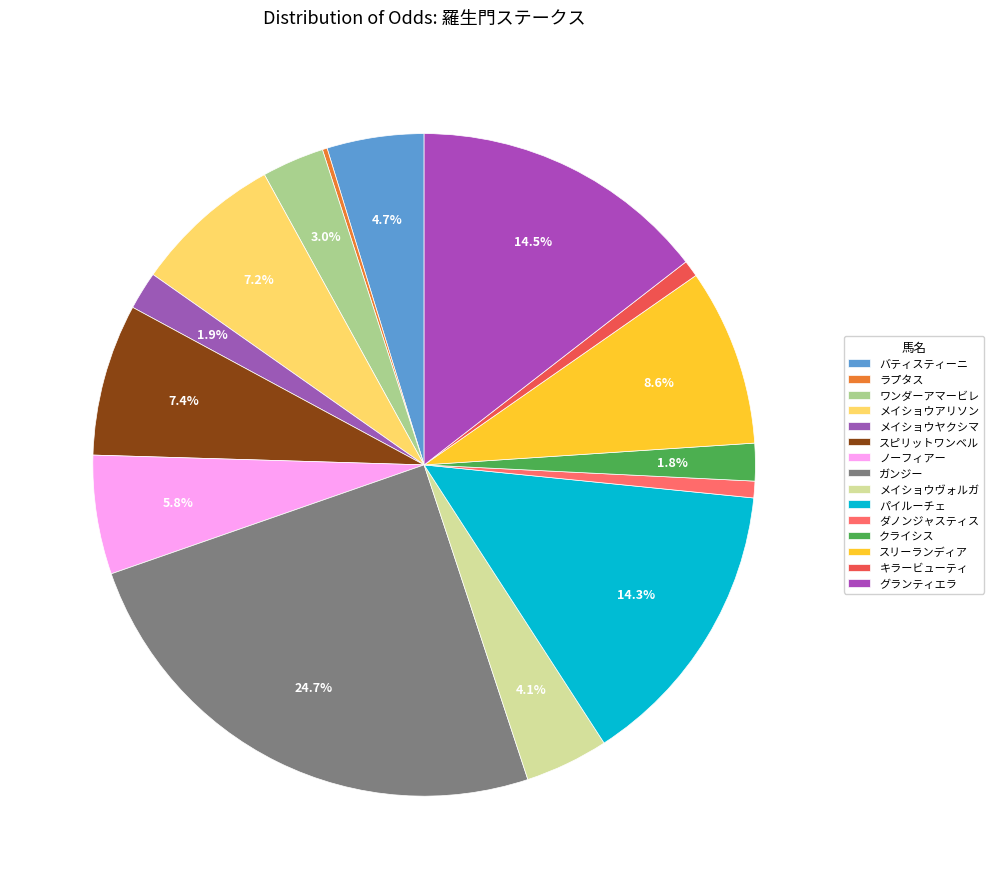

To the nearest percent, what is the combined percentage of キラービューティ and メイショウヴォルガ?

5%